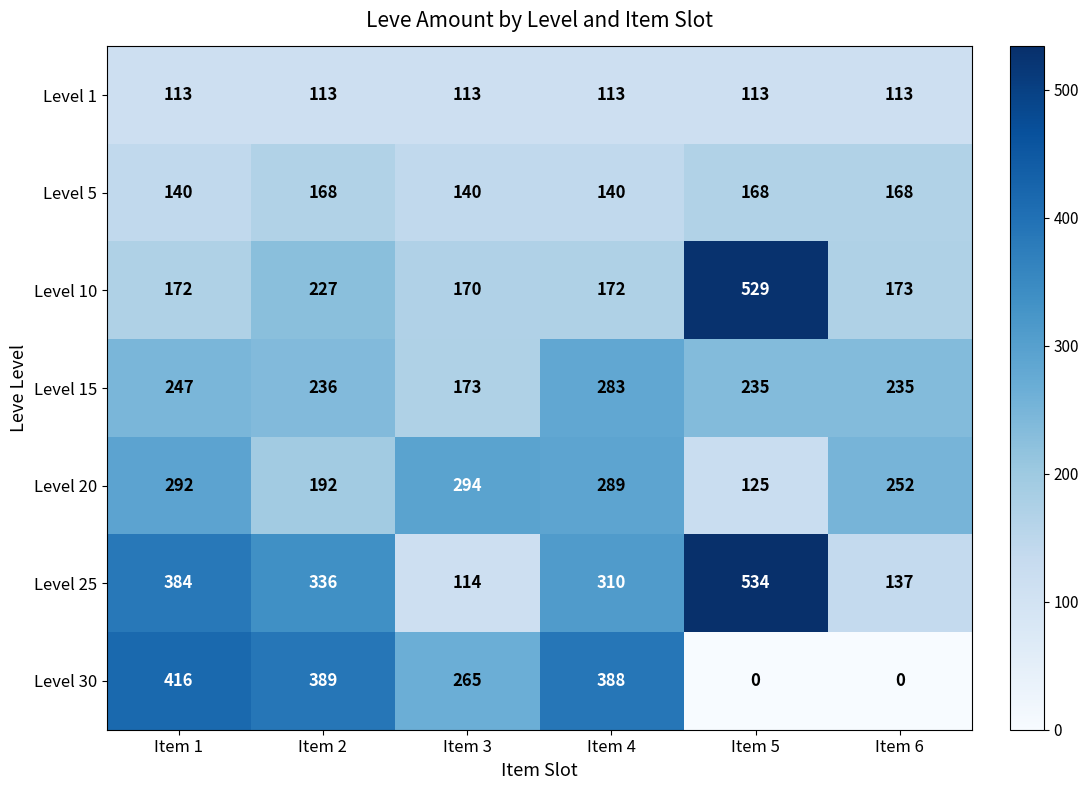

Count the Level 5 values in the range 140 to 168.

6